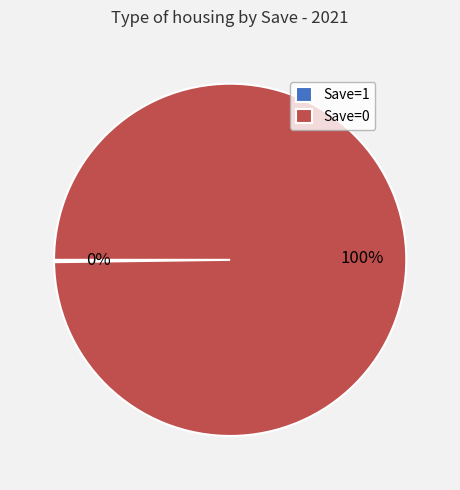

To the nearest percent, what is the average slice percentage?

50%